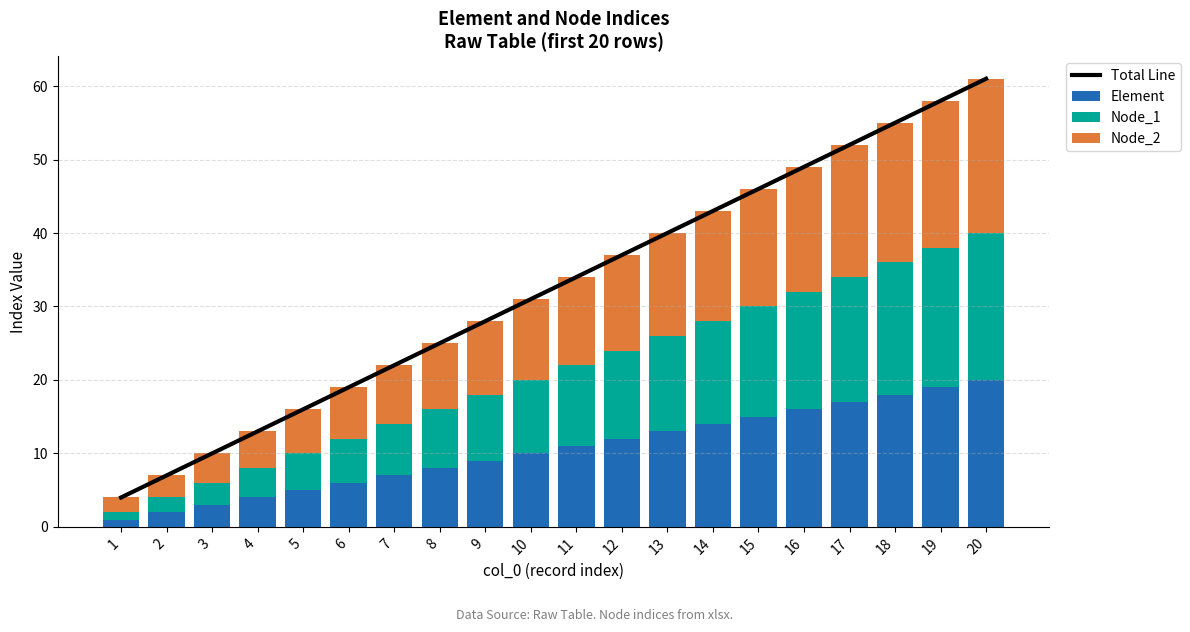

The value of Element at 14 is 14. True or false?

True